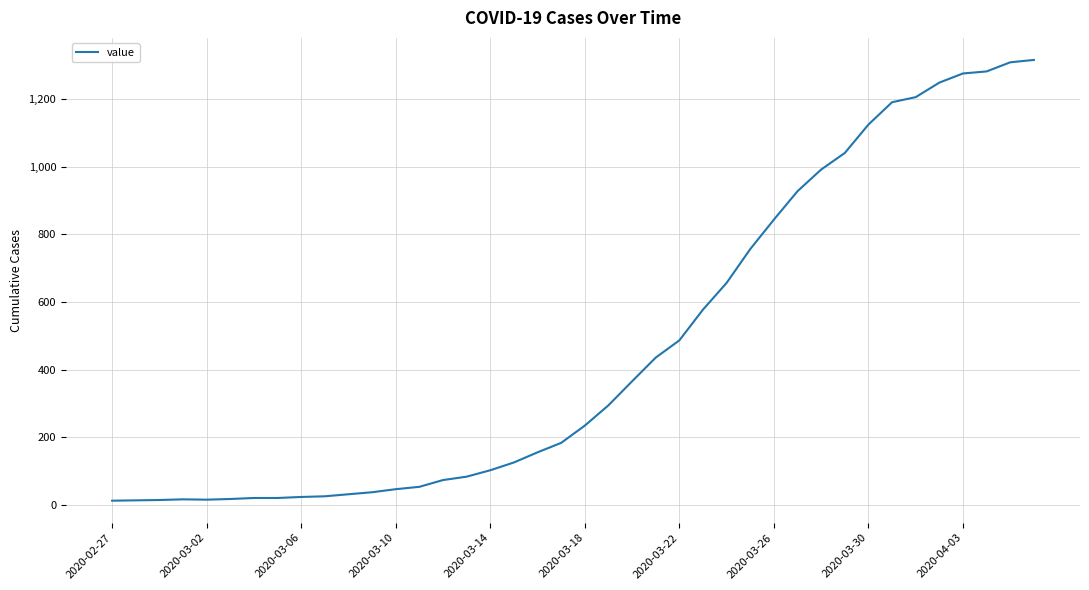

What is the difference between the maximum and minimum values?

1303